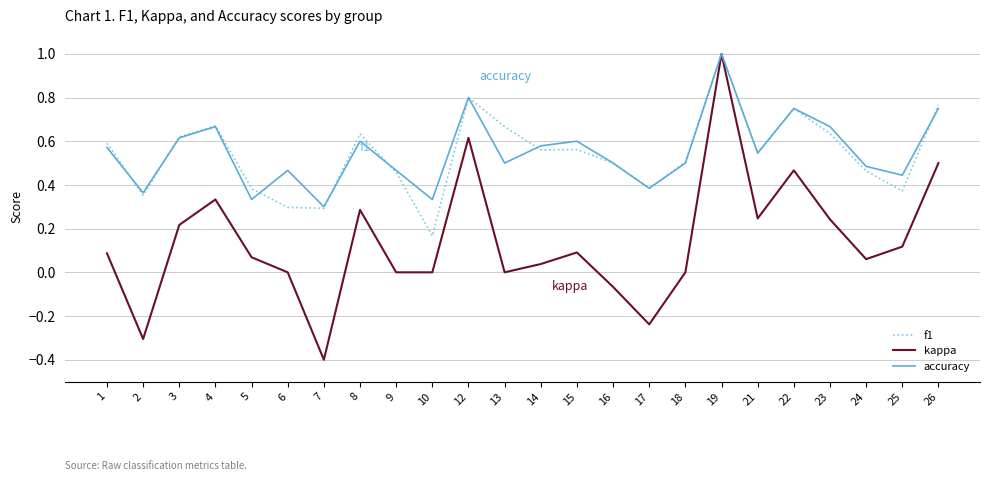

True or false: kappa has more than 1 interior local peaks.

True